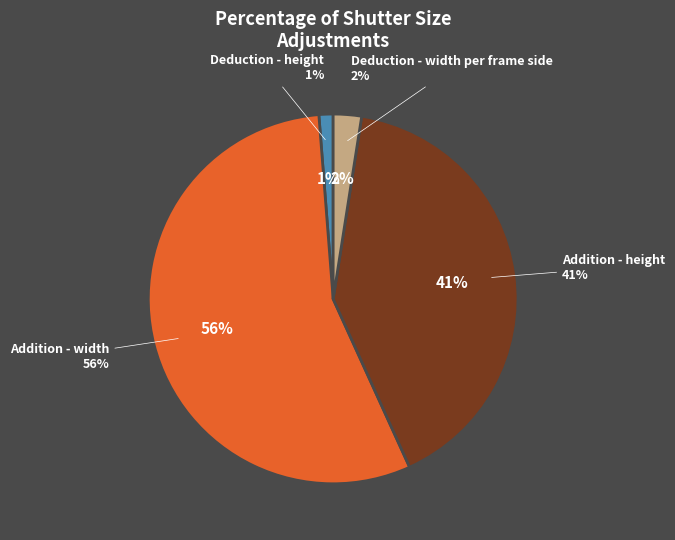

Count the number of slices in the pie.

4